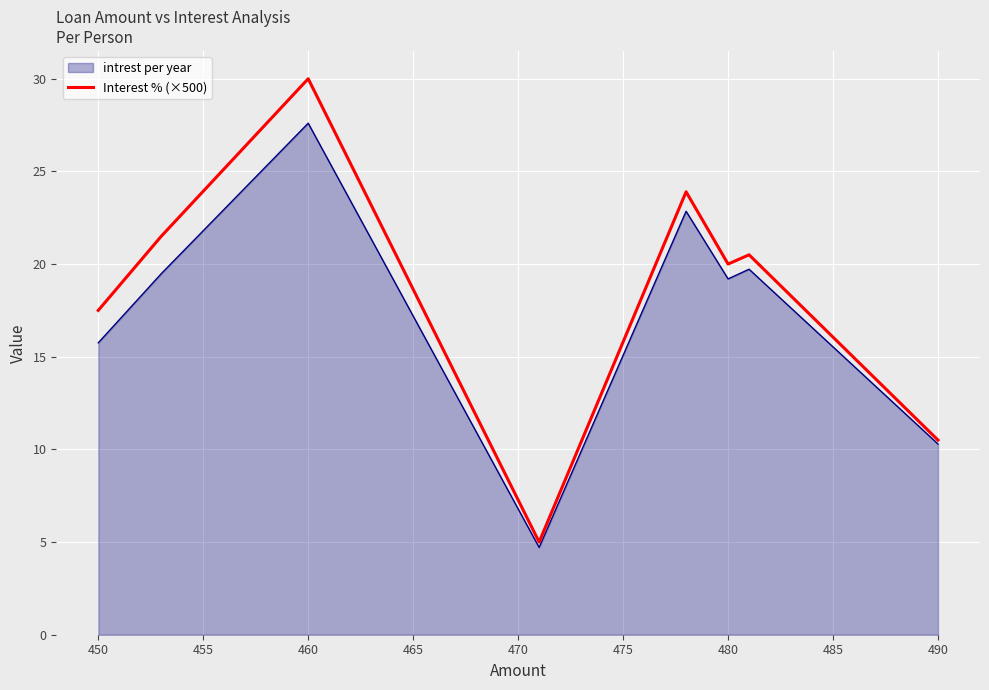

Which series has the largest range (max minus min)?

Interest % (×500)